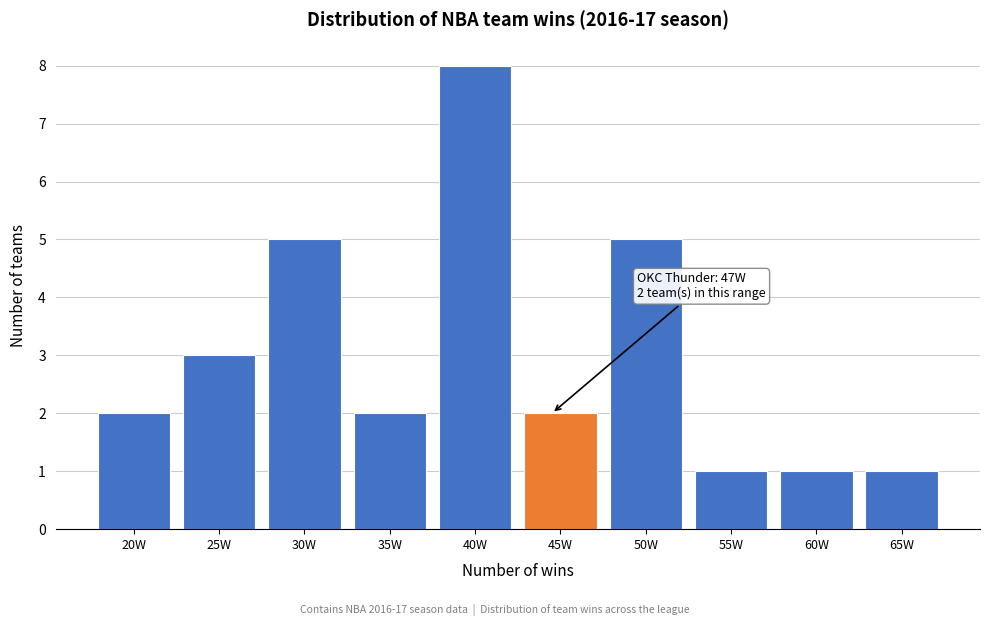

Reading right to left, extract all data points from this chart.

65W=1	60W=1	55W=1	50W=5	45W=2	40W=8	35W=2	30W=5	25W=3	20W=2